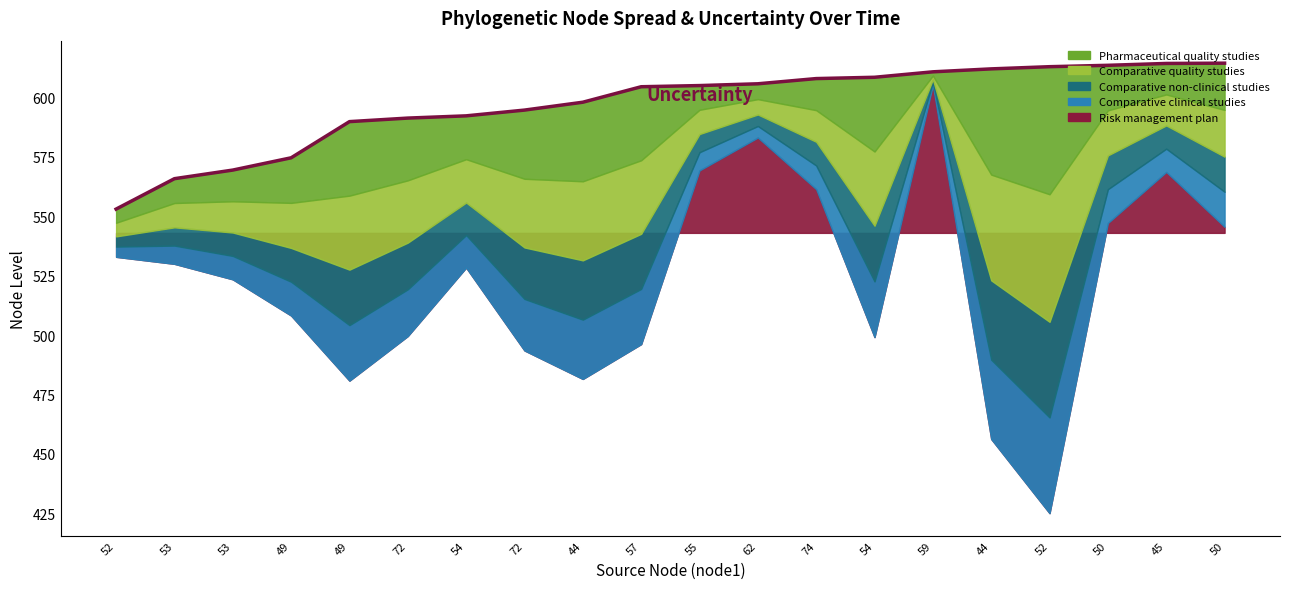

Where is the data nearest to the value 583?

49